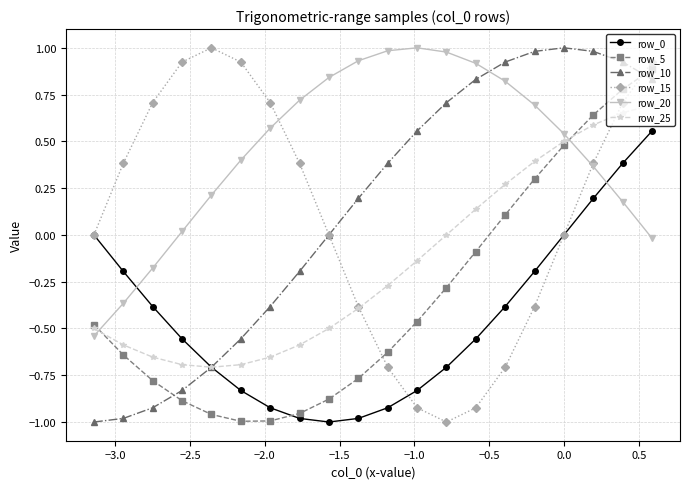

Which series has the largest total across all categories?

row_20